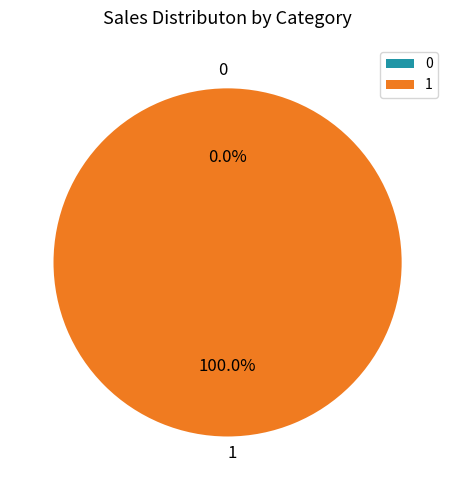

What percentage is the 1 slice, to the nearest percent?

100%